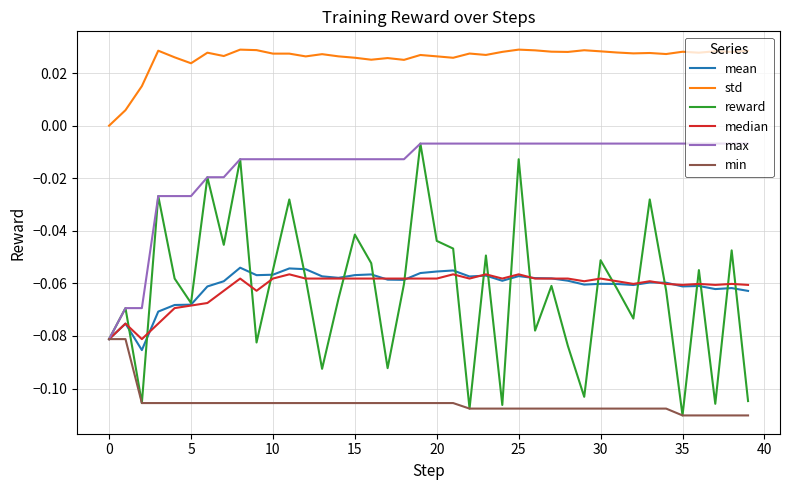

Which series has the largest range (max minus min)?

reward